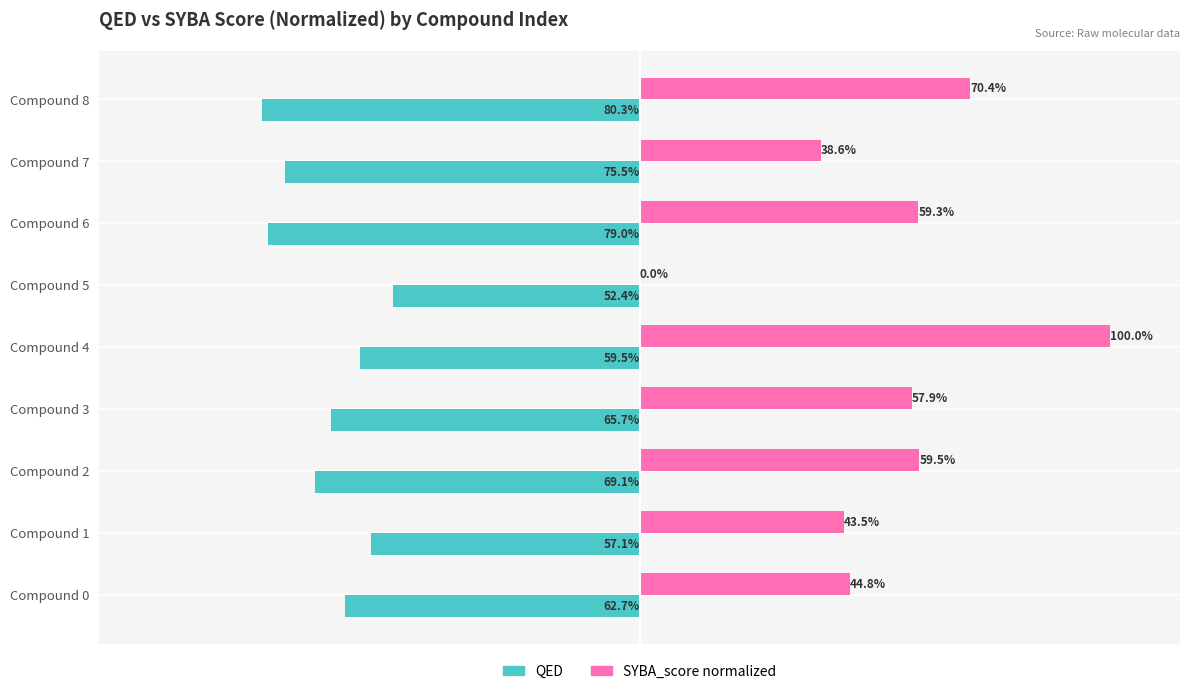

What are all the series names shown in the legend?

QED, SYBA_score normalized